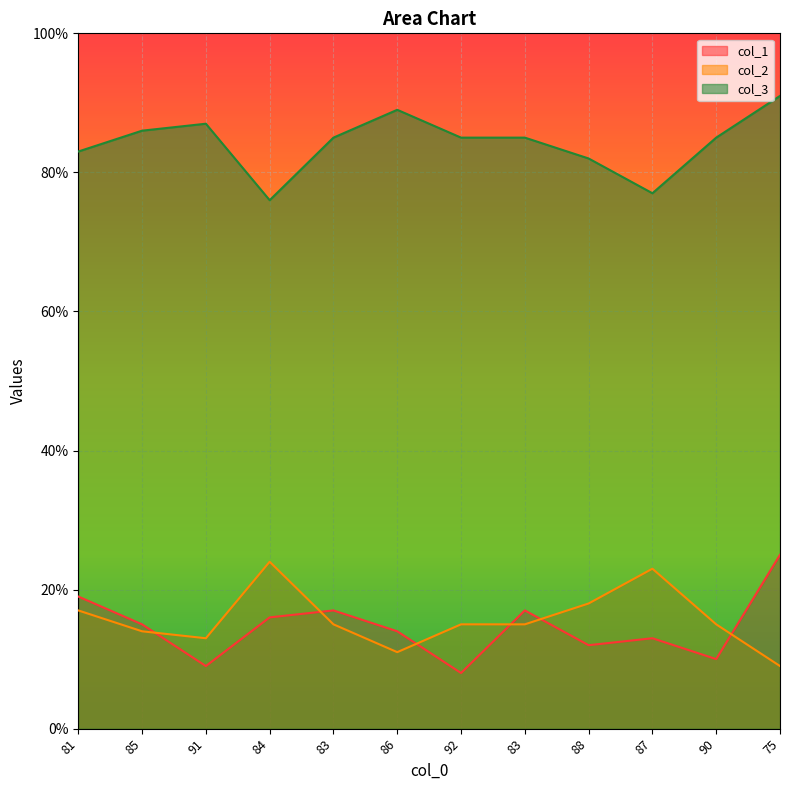

Rank the series at 81 from highest to lowest value.

col_3, col_1, col_2